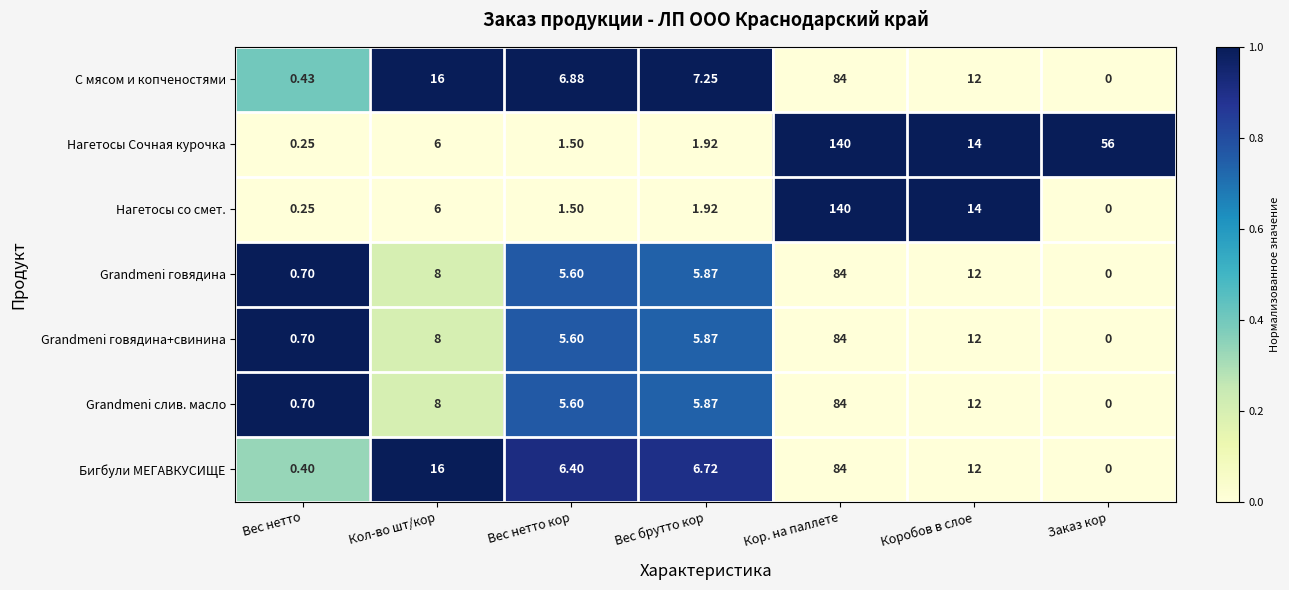

Where is Grandmeni говядина+свинина nearest to the value 42?

Коробов в слое